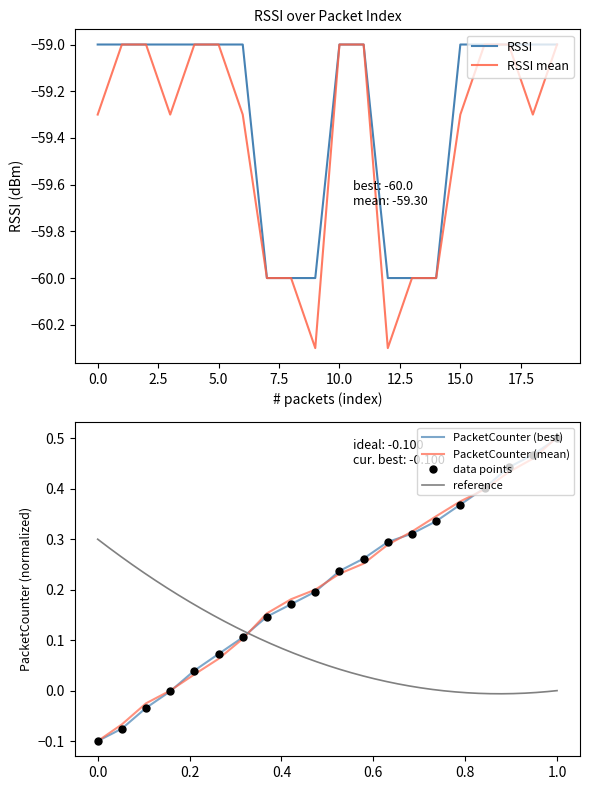

True or false: RSSI and PacketCounter cross at least once.

False